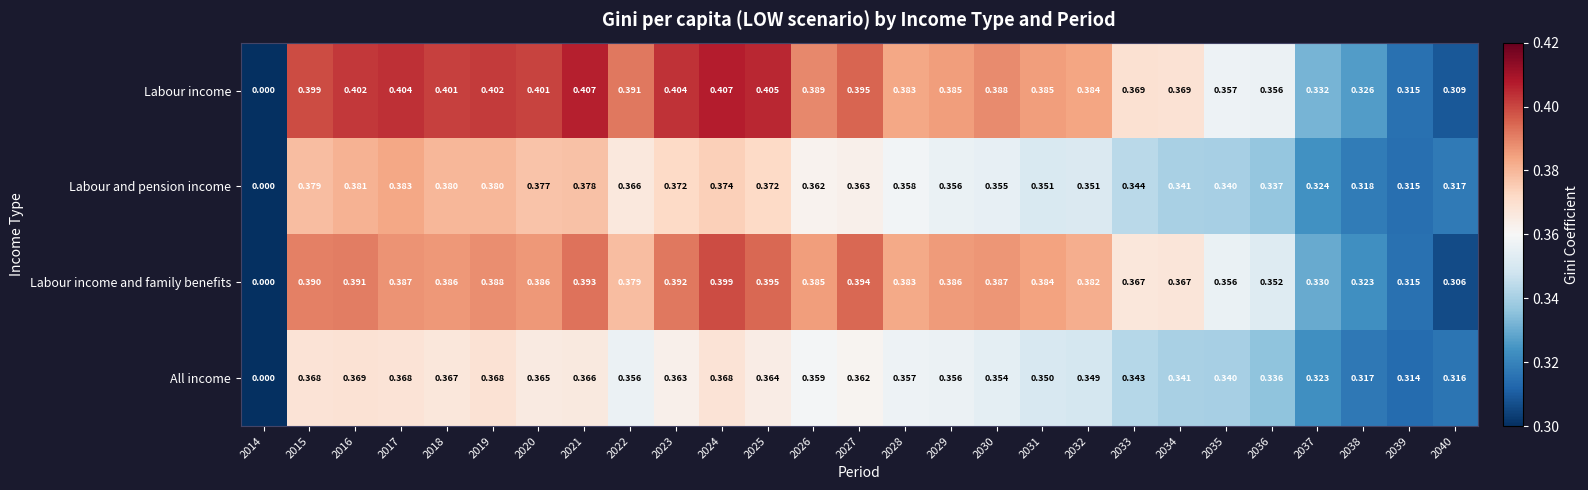

Is the value of All income at 2025 greater than the value of Labour and pension income at 2035?

Yes